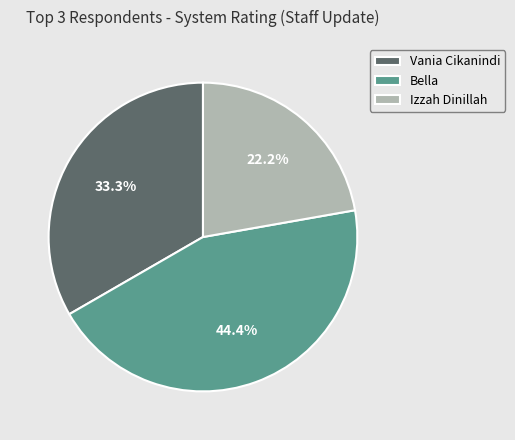

To the nearest percent, what is the difference between the Izzah Dinillah and Bella slice percentages?

22%